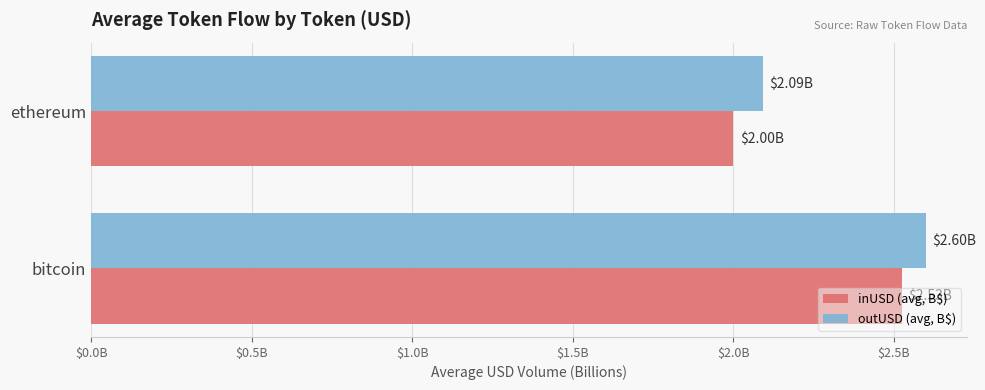

At which label does inUSD (avg, B$) reach its peak?

bitcoin